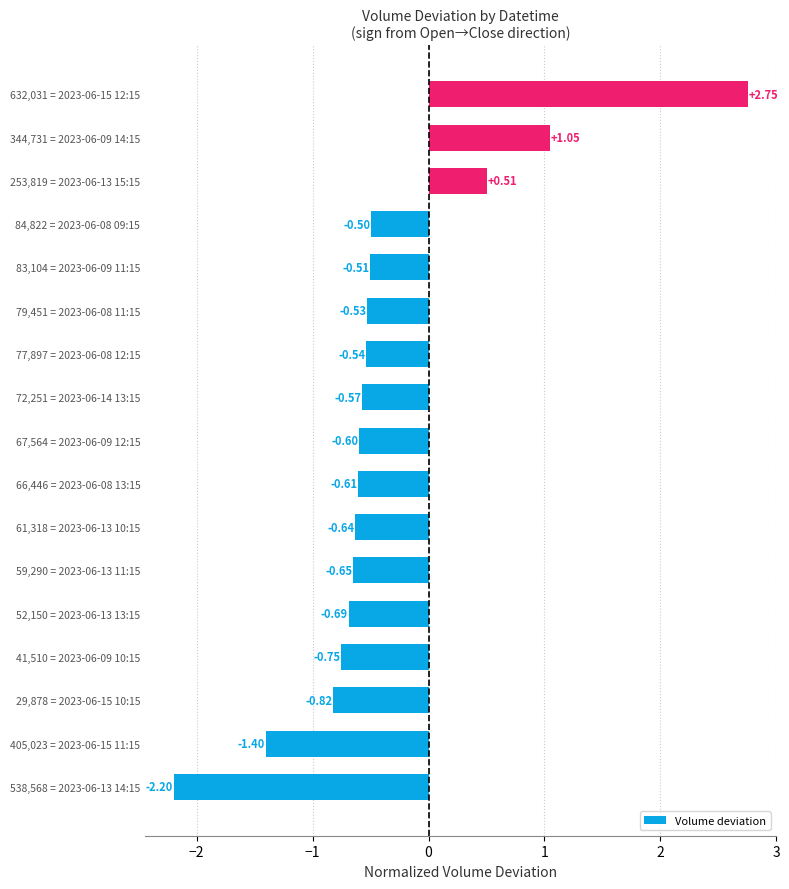

What is the average value?

-0.4